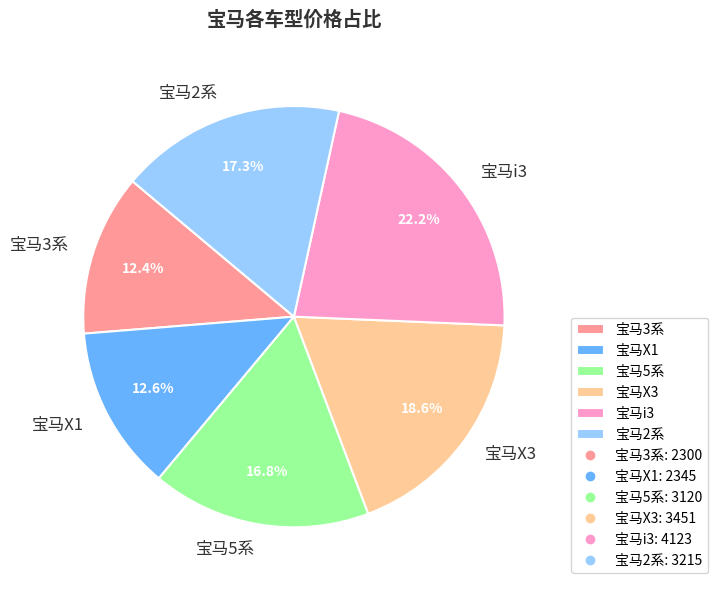

To the nearest percent, what is the combined percentage of 宝马2系 and 宝马3系?

30%